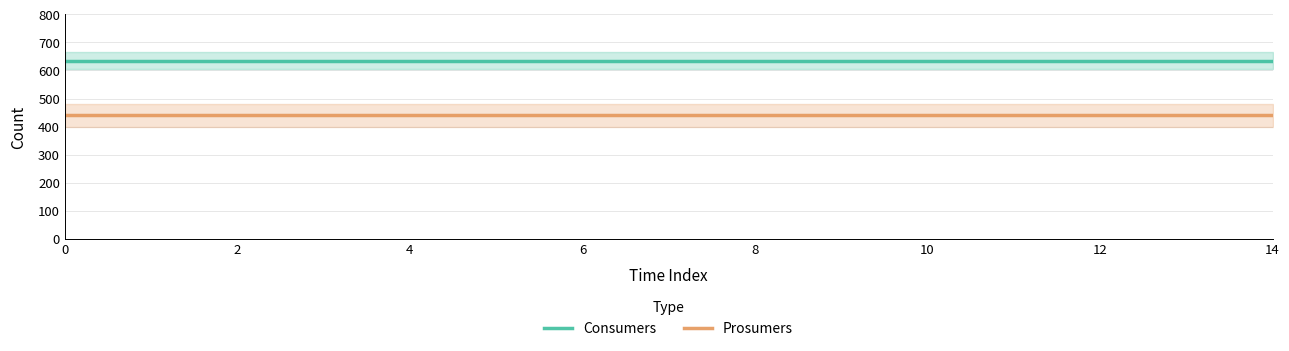

The Consumers series shows 271 at 10. True or false?

False